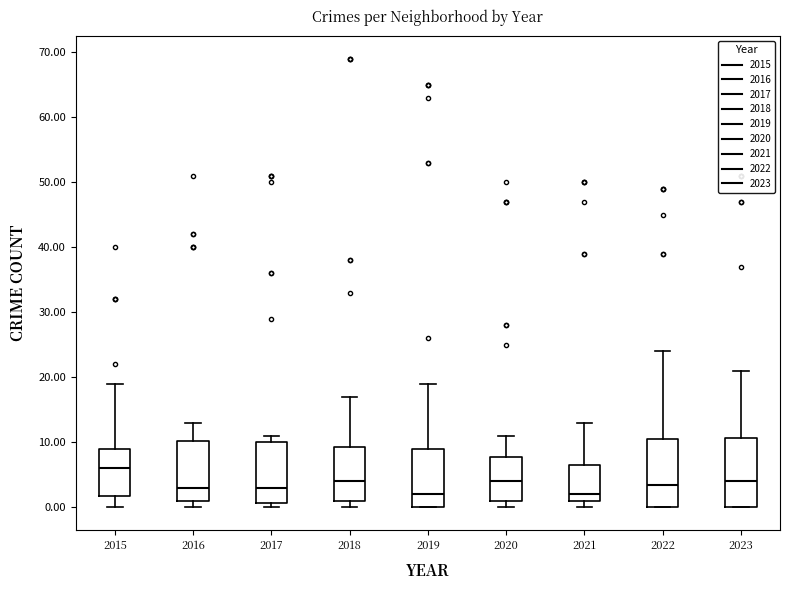

Where is the lower edge of the box at x = 2017 on the y-axis? The values are not printed on the chart, so give them approximately, as read against the axis.

1